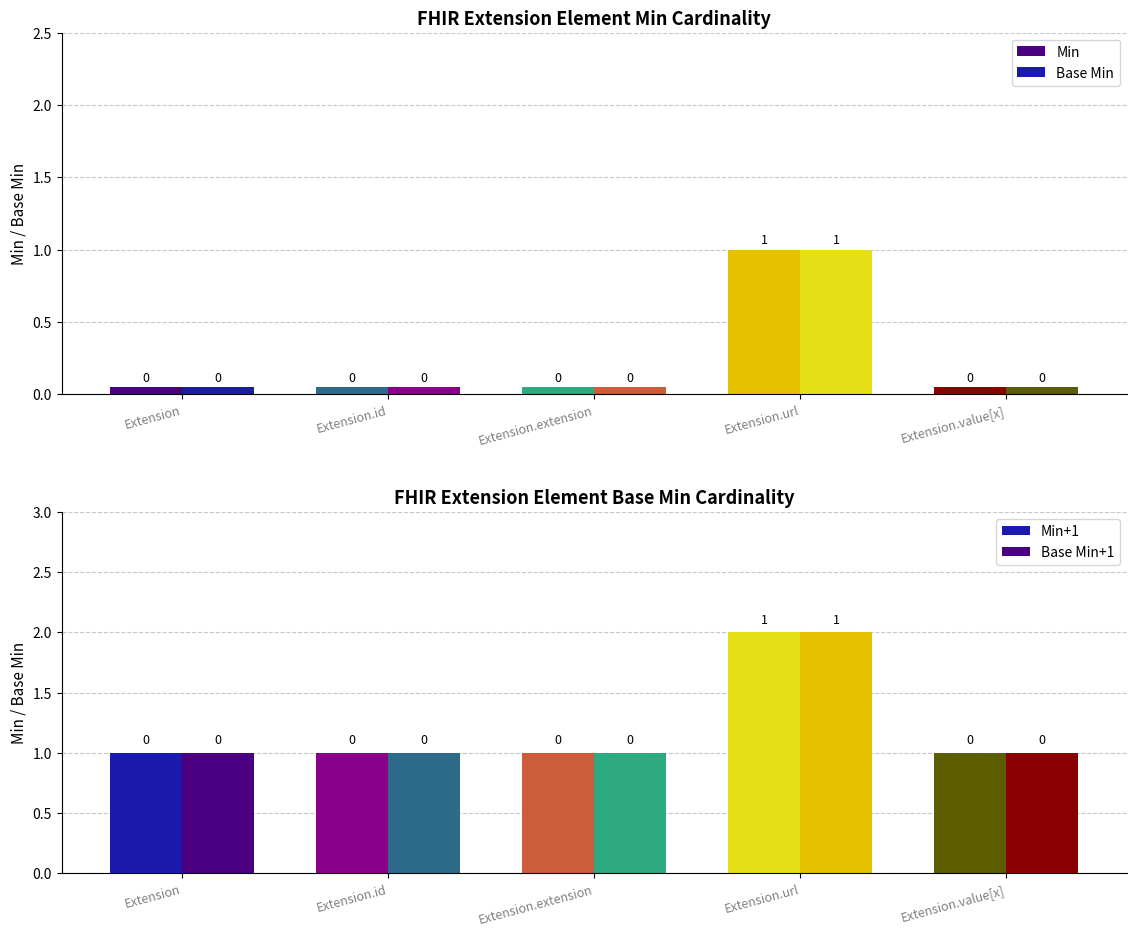

What position from the left is Extension.extension?

3